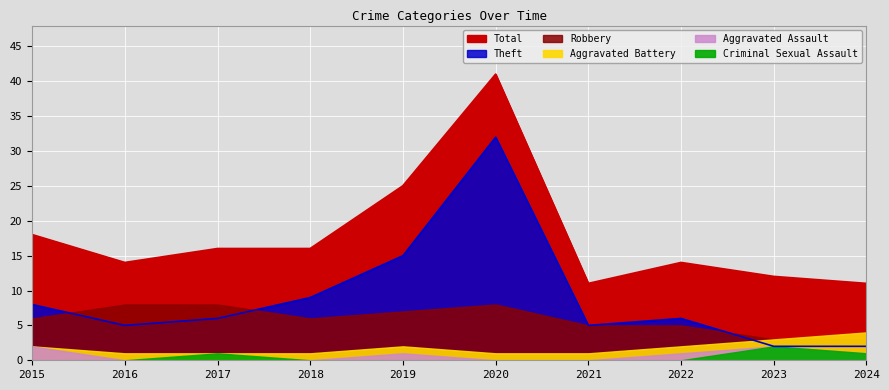

At which label does Total first exceed 16?

2015